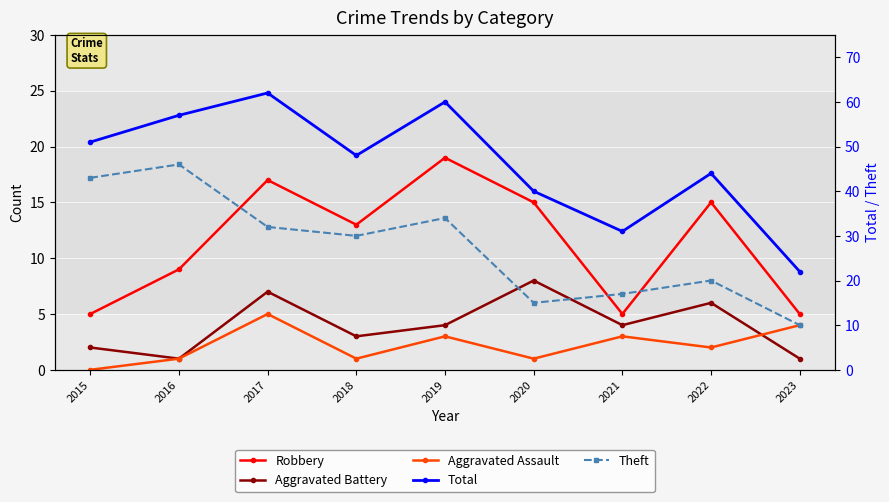

Reading left to right, list all the values displayed in this chart.

Robbery: 2015=5	2016=9	2017=17	2018=13	2019=19	2020=15	2021=5	2022=15	2023=5
Aggravated Battery: 2015=2	2016=1	2017=7	2018=3	2019=4	2020=8	2021=4	2022=6	2023=1
Aggravated Assault: 2015=0	2016=1	2017=5	2018=1	2019=3	2020=1	2021=3	2022=2	2023=4
Total: 2015=51	2016=57	2017=62	2018=48	2019=60	2020=40	2021=31	2022=44	2023=22
Theft: 2015=43	2016=46	2017=32	2018=30	2019=34	2020=15	2021=17	2022=20	2023=10